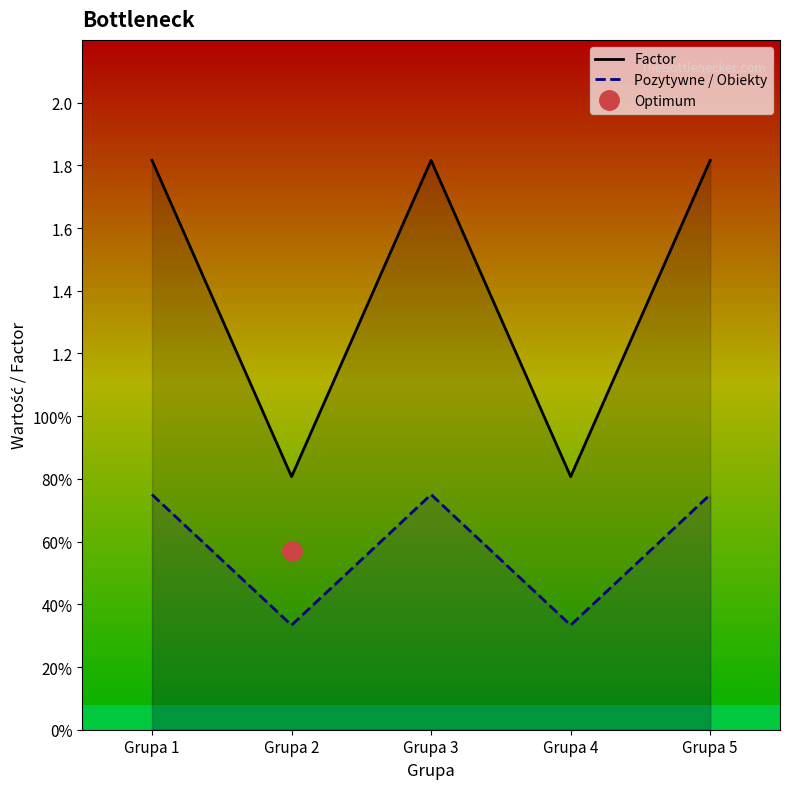

Is it true that Pozytywne / Obiekty equals 0.8 at Grupa 5?

True